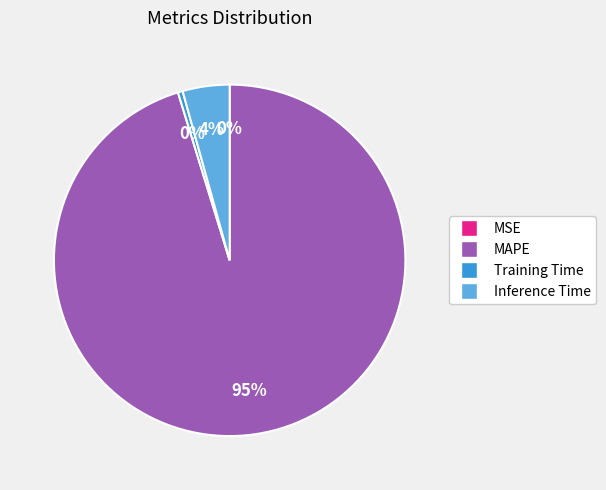

Between Training Time and MAPE, which is larger?

MAPE